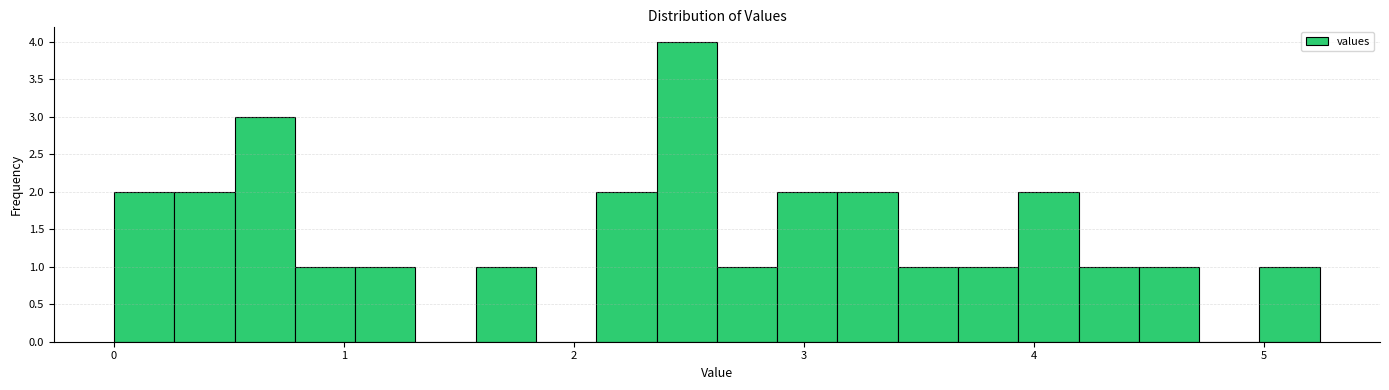

Around what value on the x-axis is the tallest bar? Give the approximate position of its centre, as read against the axis.

2.5